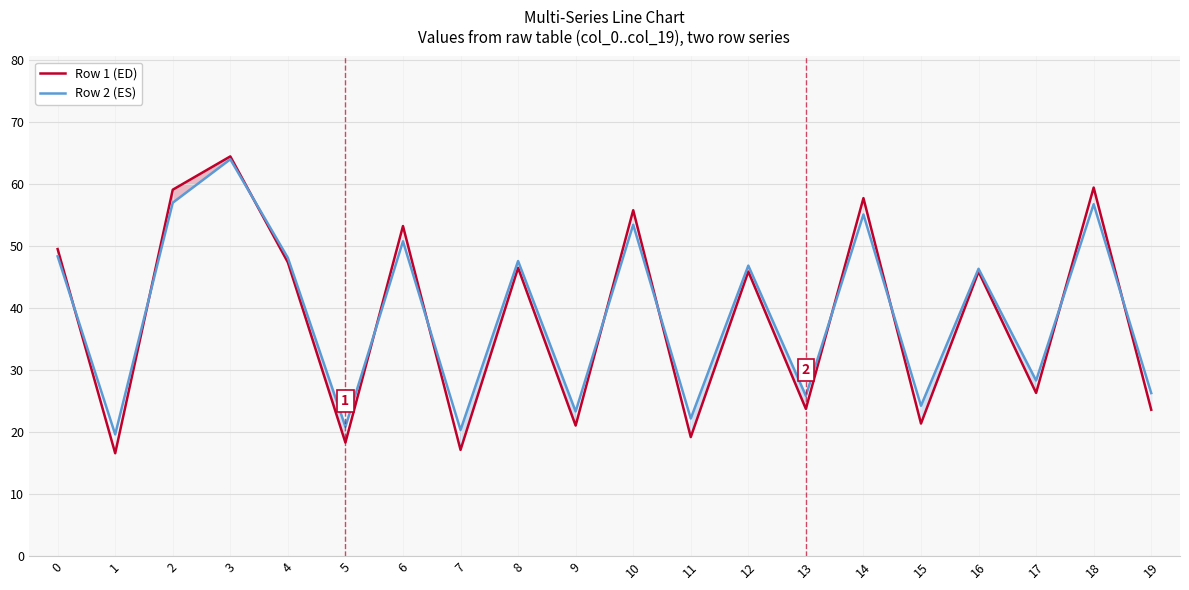

At how many categories does at least one series exceed 24?

15